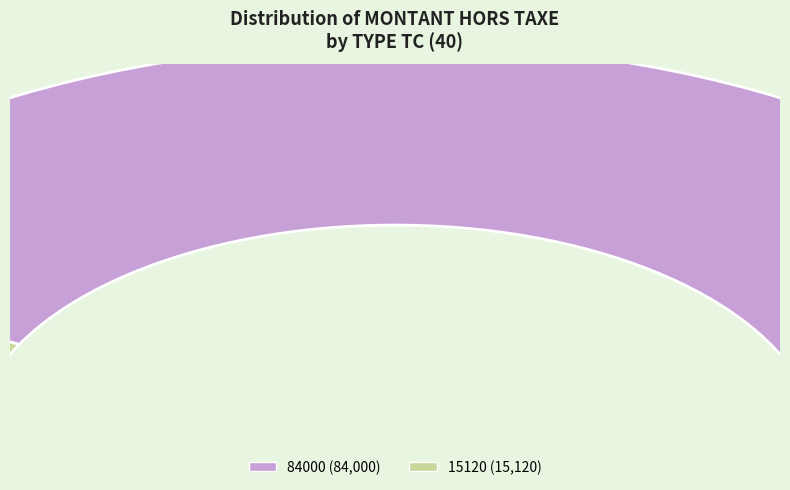

The 84000 slice represents 85% of the pie. True or false?

True